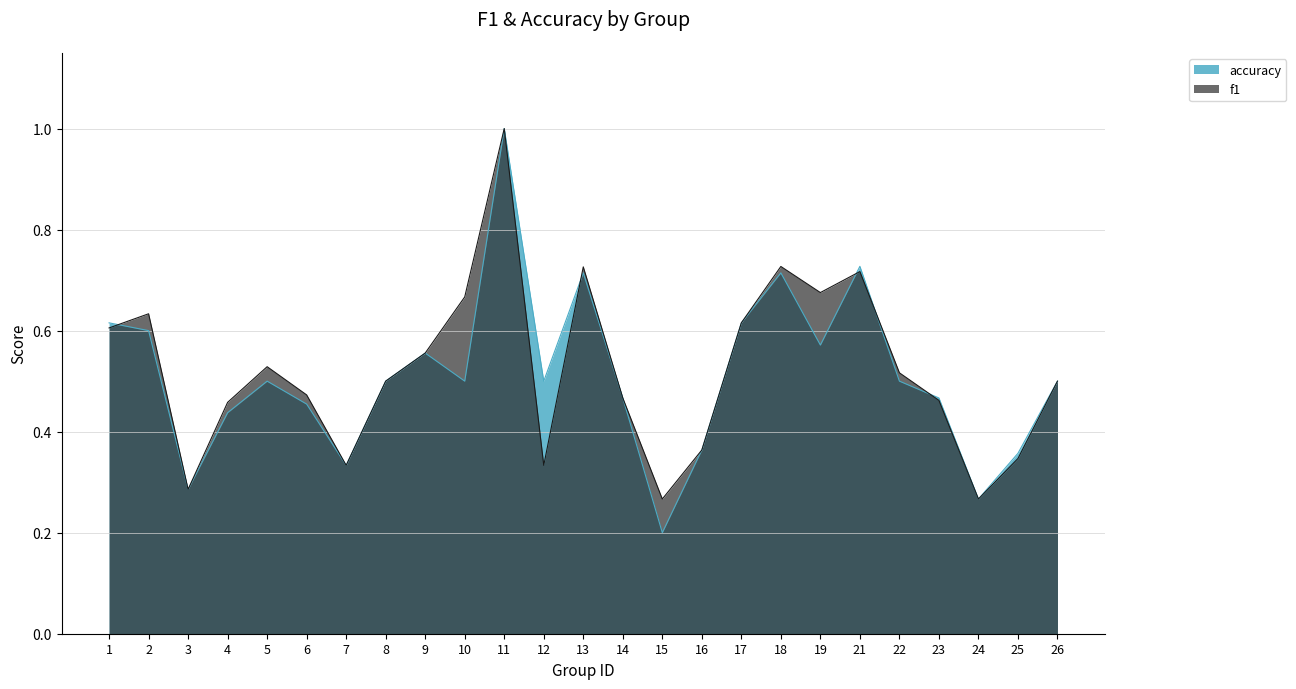

At which category is the sum across all series the highest?

11